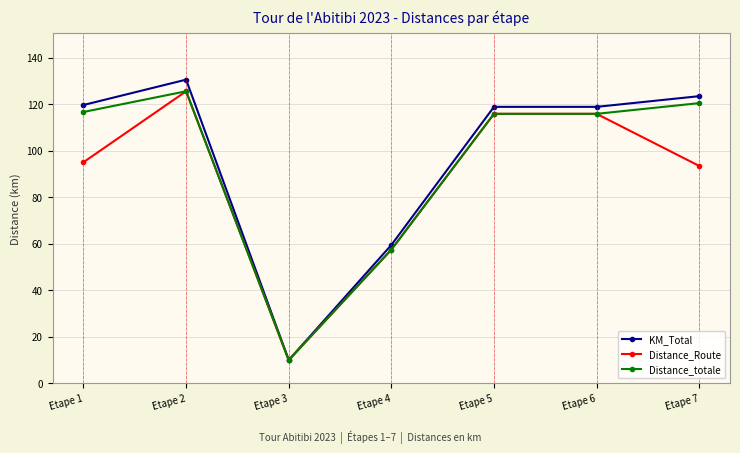

Is the value of Distance_totale at Etape 5 greater than the value of KM_Total at Etape 5?

No